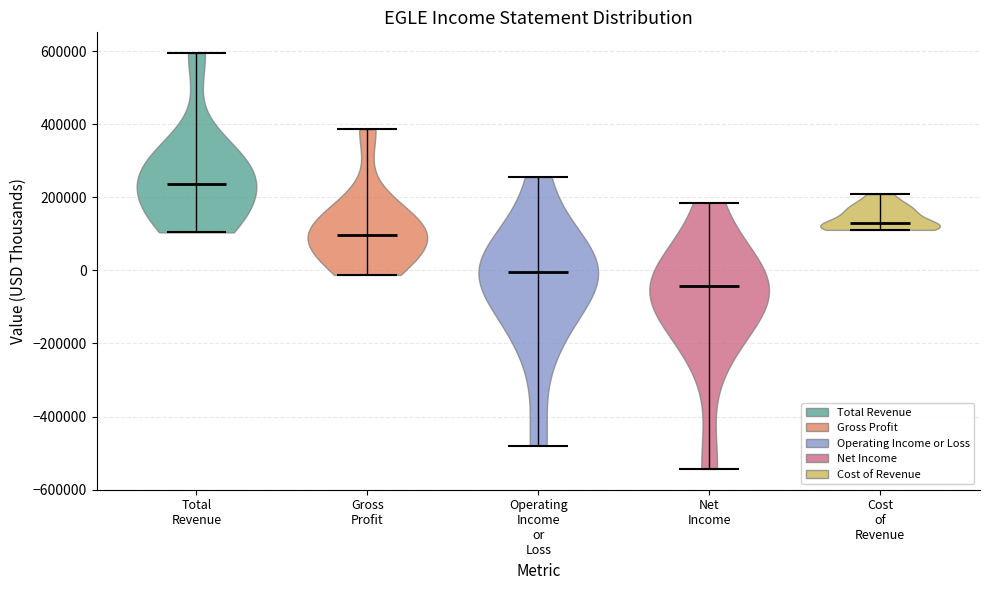

Reading left to right, read every violin against the y-axis: where its median line is, and the lowest and highest points it reaches. The values are not printed on the chart, so give them approximately, as read against the axis.

Total Revenue: median line 240000, lowest point 100000, highest point 600000
Gross Profit: median line 100000, lowest point -20000, highest point 380000
Operating Income or Loss: median line 0, lowest point -480000, highest point 260000
Net Income: median line -40000, lowest point -540000, highest point 180000
Cost of Revenue: median line 120000, lowest point 120000, highest point 200000